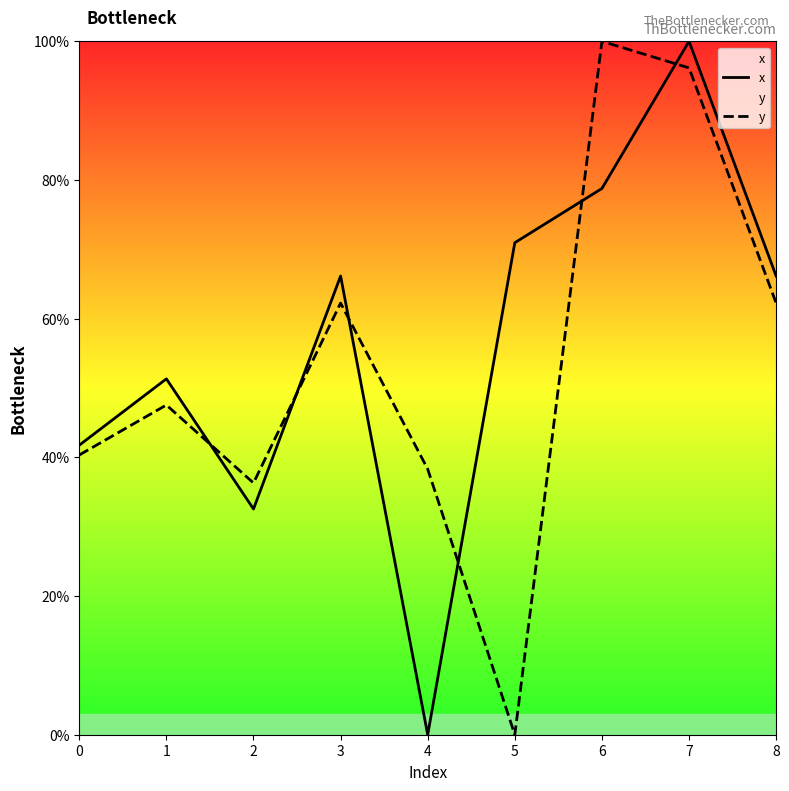

True or false: y has more than 1 interior local peaks.

True